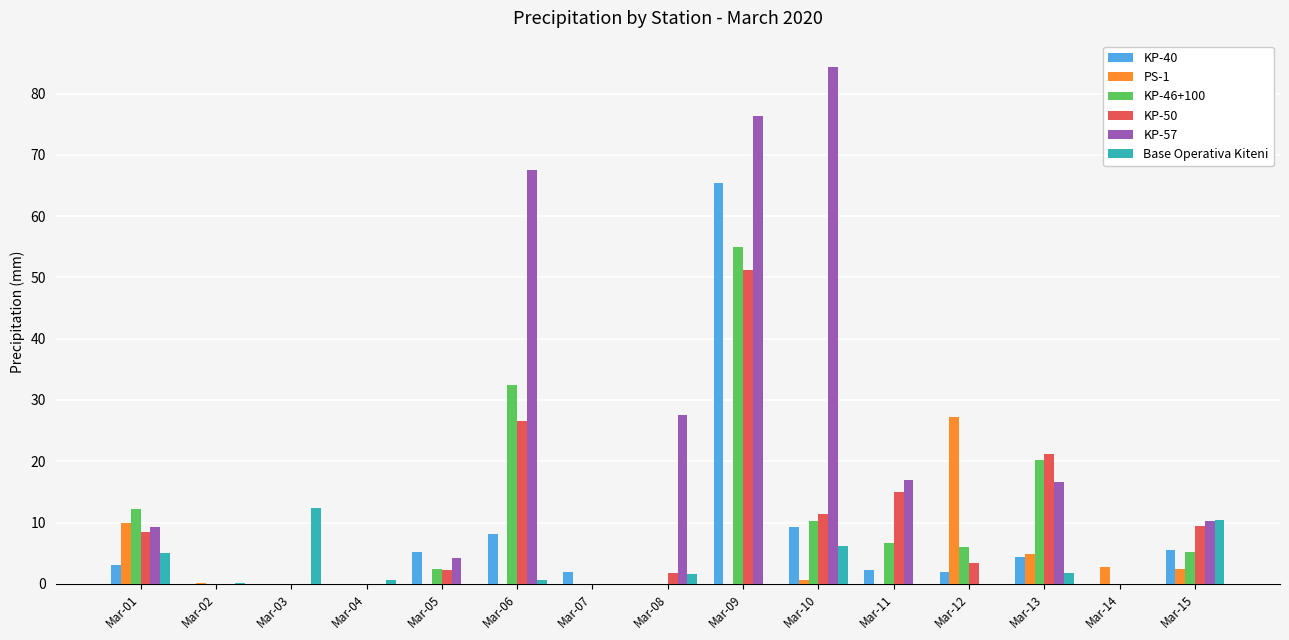

Between Mar-03 and Mar-15, which series saw the biggest shift?

KP-57